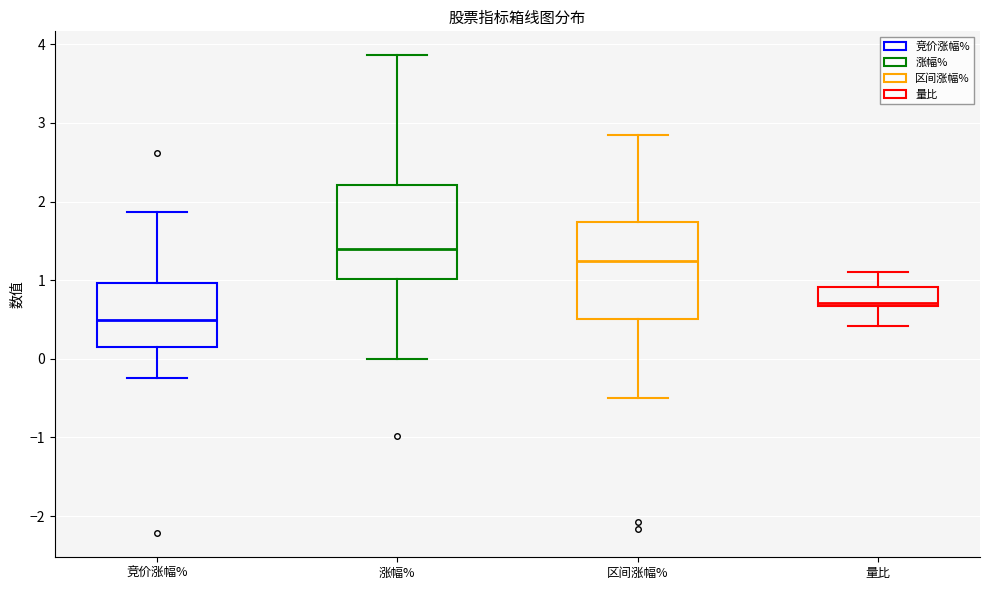

Where is the lower edge of the box for 涨幅% on the y-axis? The values are not printed on the chart, so give them approximately, as read against the axis.

1.0